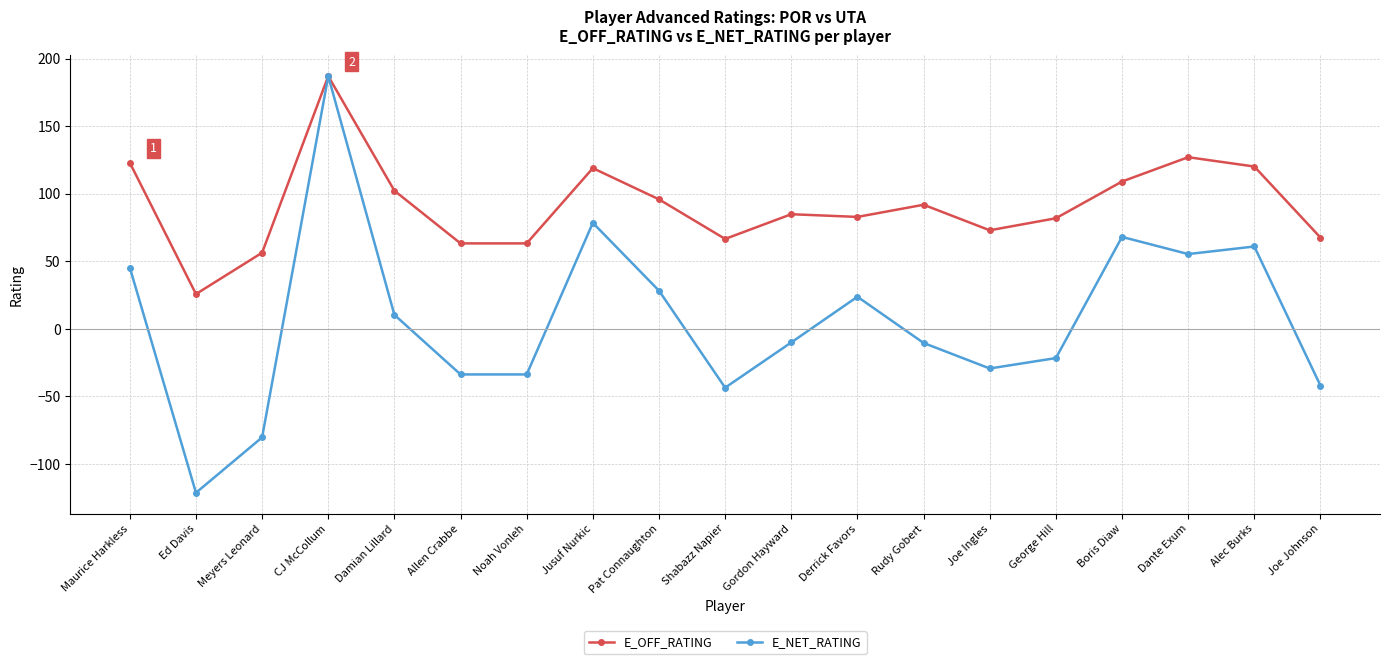

Which series has the largest total across all categories?

E_OFF_RATING